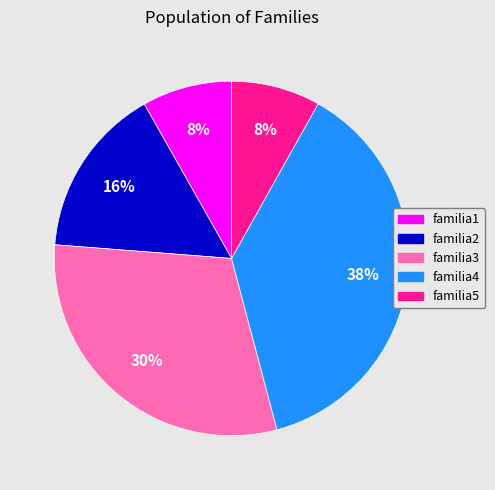

Is it true that familia4 is 29% of the pie?

False